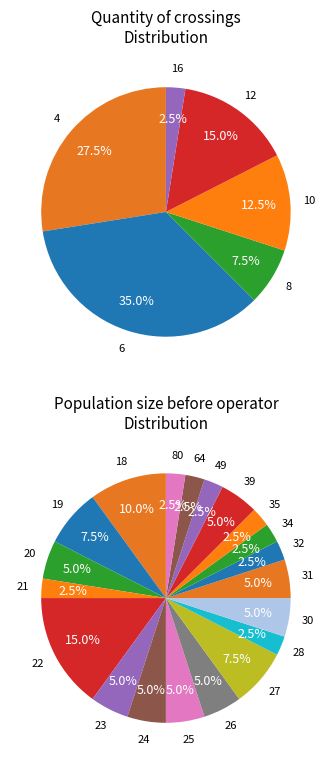

Does any single category account for the majority?

No